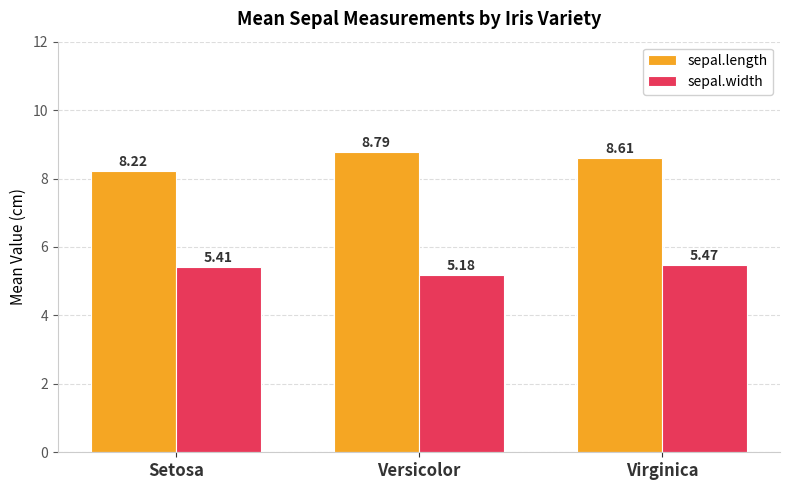

What is the minimum value shown in the chart?

5.2